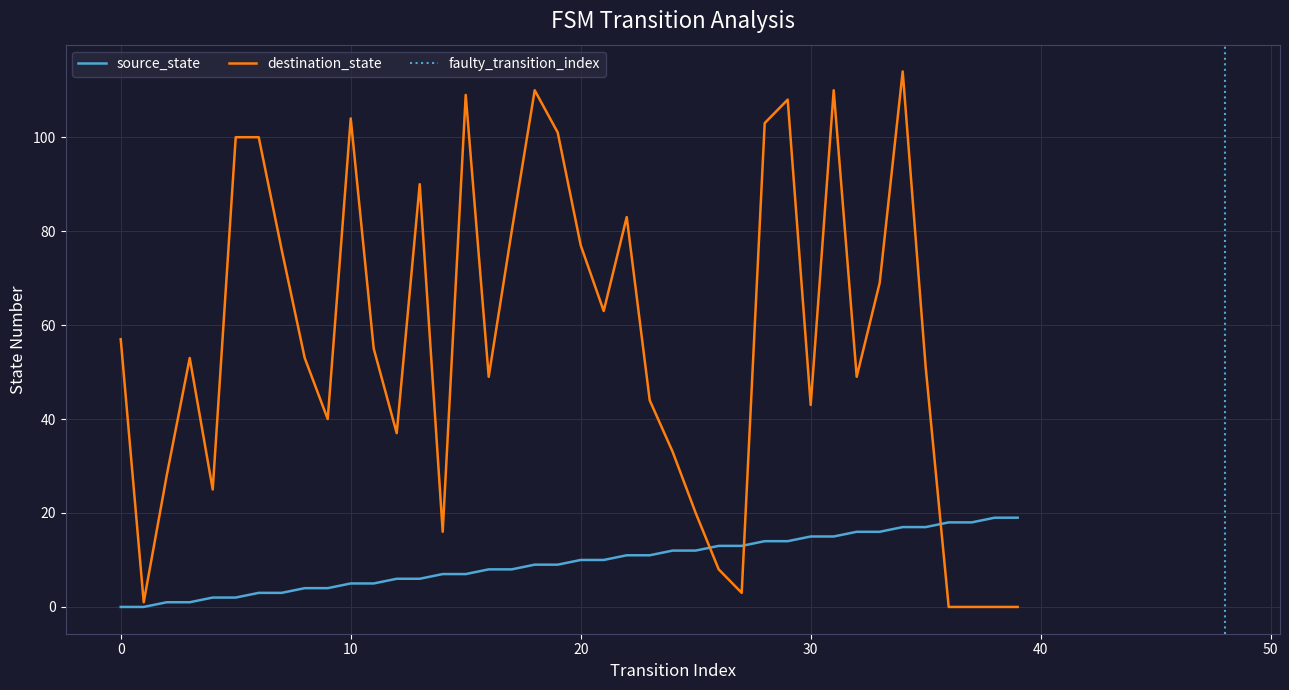

What is the maximum value shown in the chart?

114